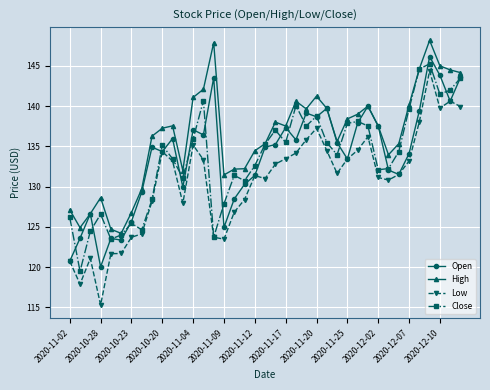

Which series has the widest spread of values?

Low